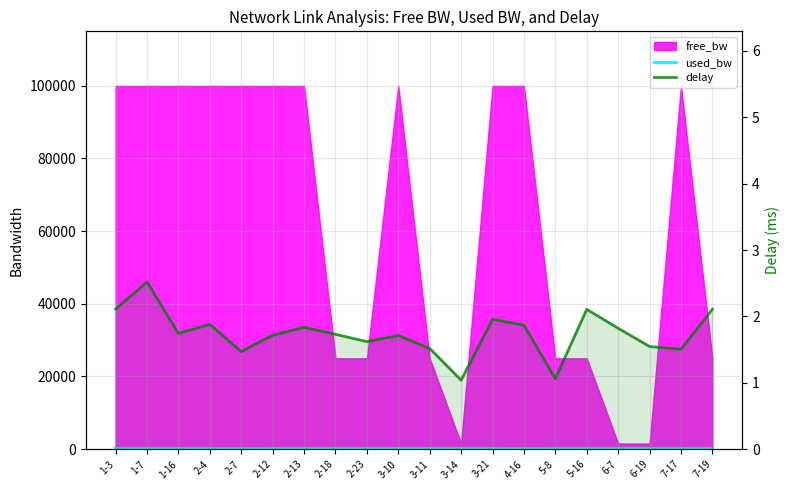

True or false: delay and used_bw cross at least once.

False